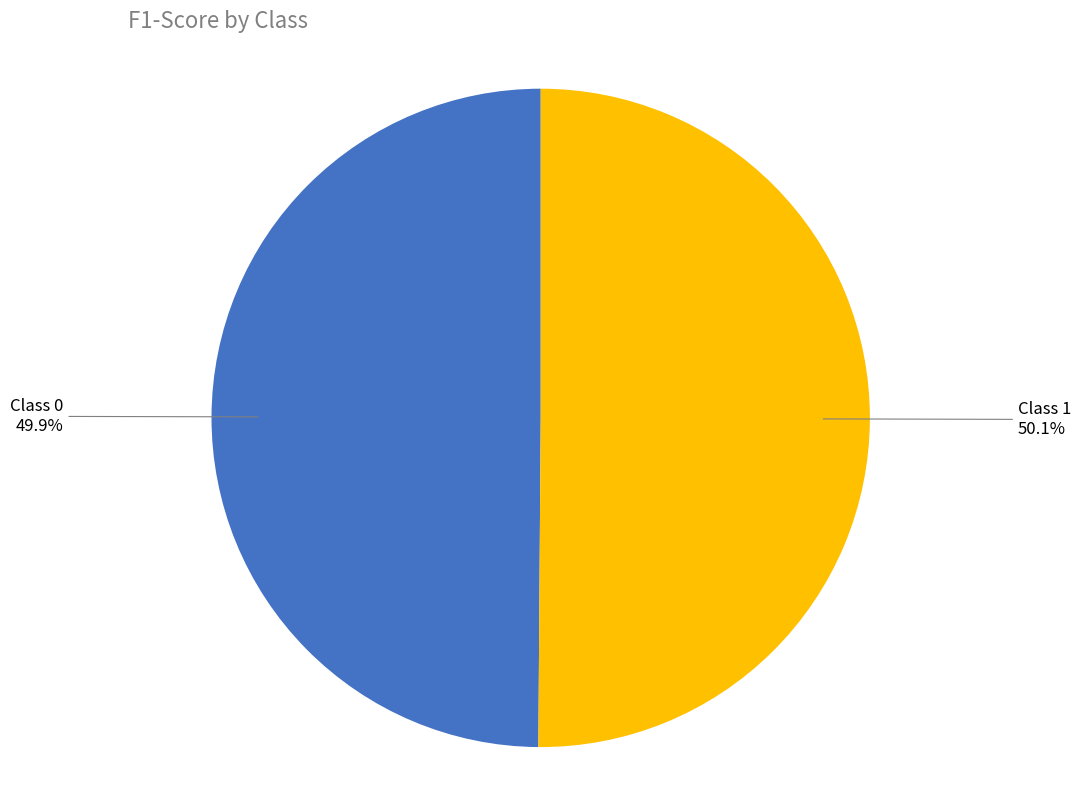

Is the sum of Class 0 and Class 1 greater than half?

Yes